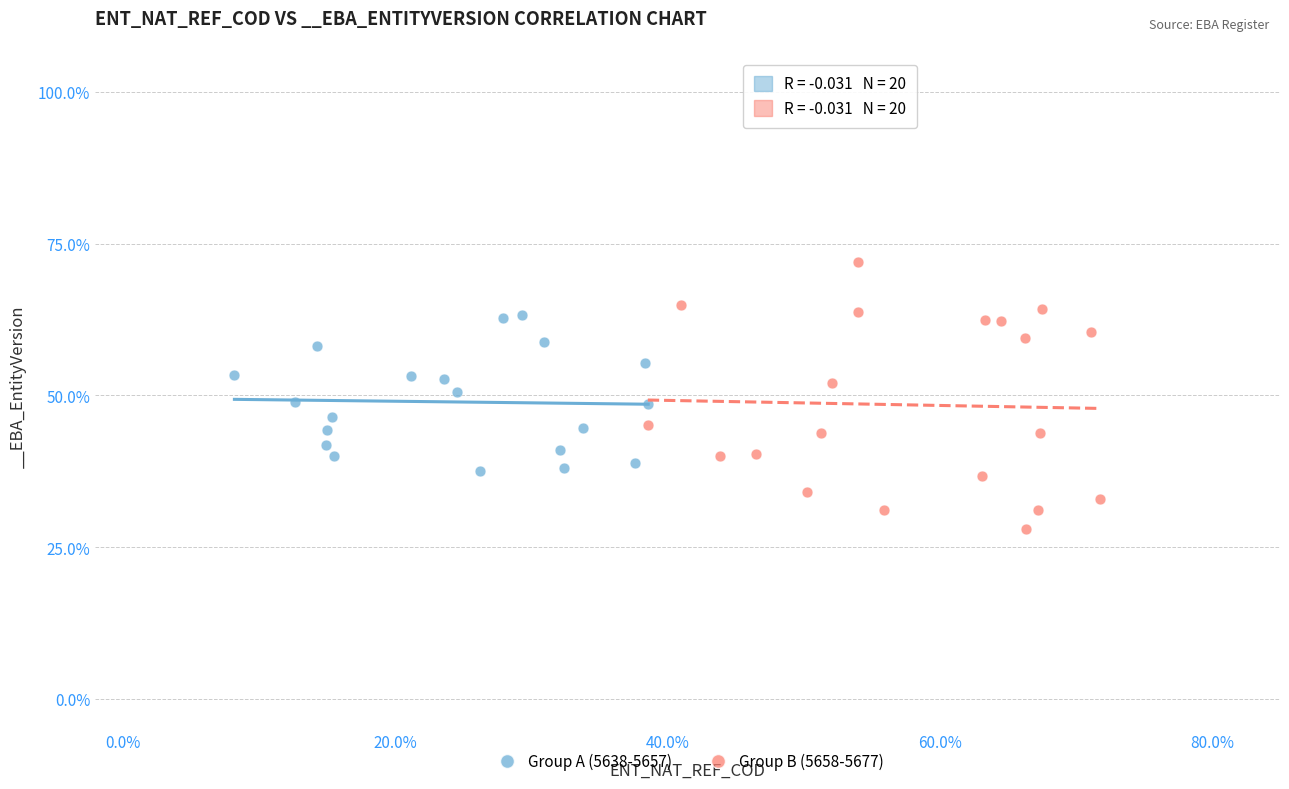

Which series reaches the minimum Y coordinate?

Group B (5658-5677)